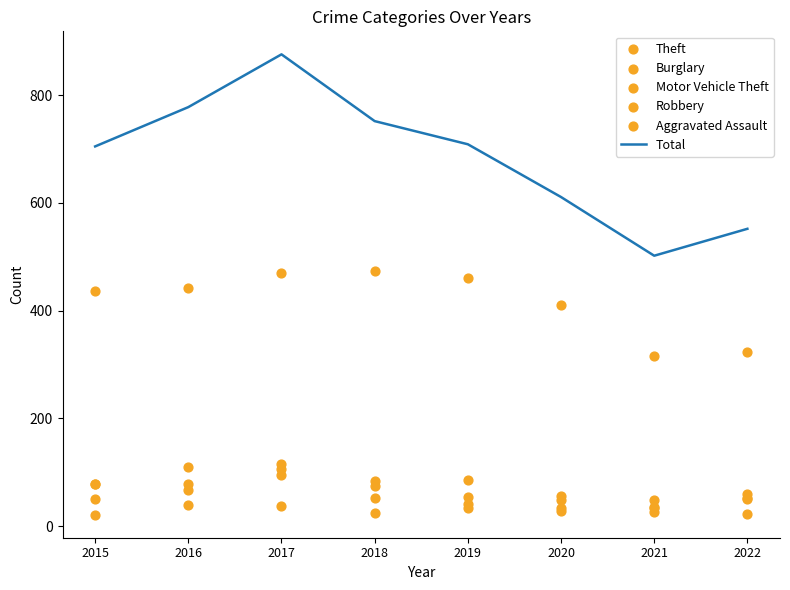

Which series reaches the maximum Y coordinate?

Total